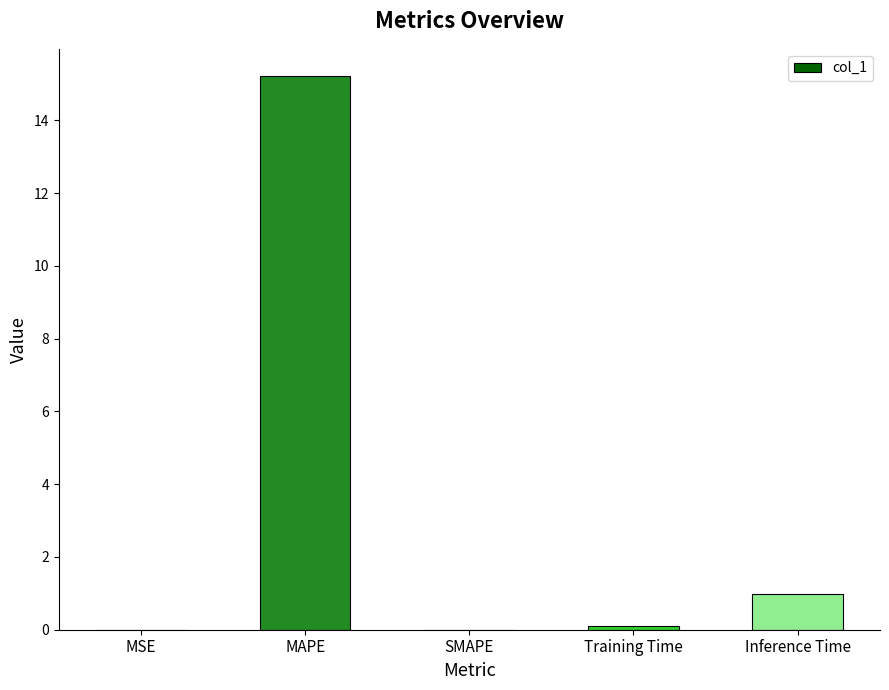

What is the sum of the values at MSE and MAPE?

15.2